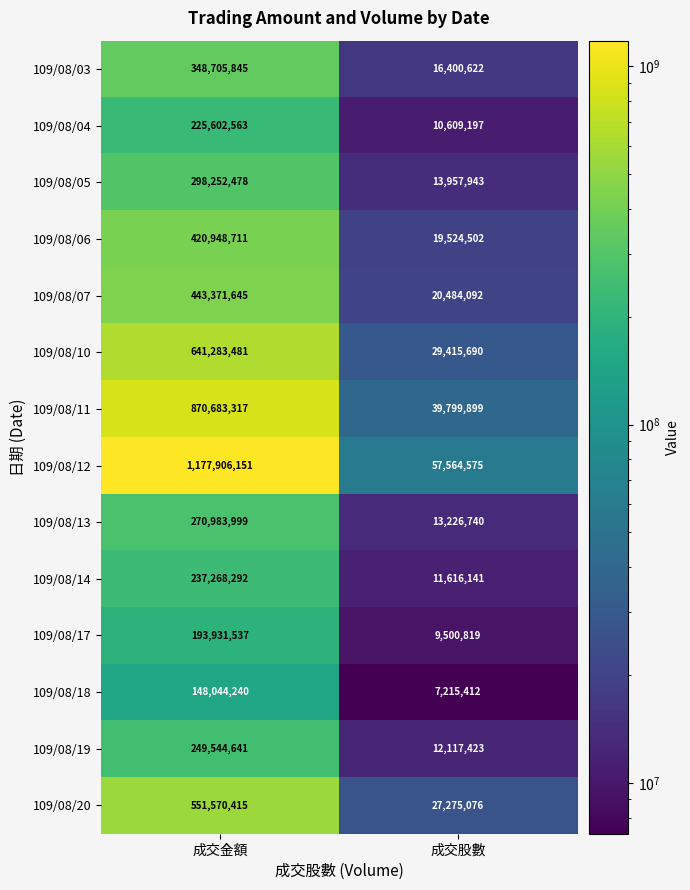

Reading left to right, what are all the values shown in this chart?

109/08/03: 348705845	16400622
109/08/04: 225602563	10609197
109/08/05: 298252478	13957943
109/08/06: 420948711	19524502
109/08/07: 443371645	20484092
109/08/10: 641283481	29415690
109/08/11: 870683317	39799899
109/08/12: 1177906151	57564575
109/08/13: 270983999	13226740
109/08/14: 237268292	11616141
109/08/17: 193931537	9500819
109/08/18: 148044240	7215412
109/08/19: 249544641	12117423
109/08/20: 551570415	27275076